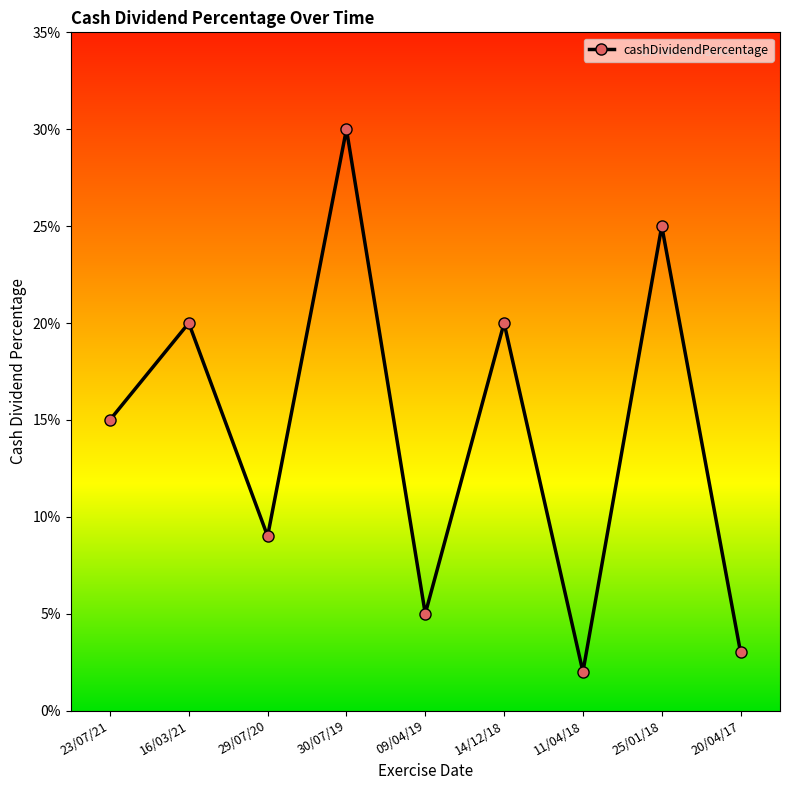

What is the change in value from 23/07/21 to 16/03/21?

+0.1